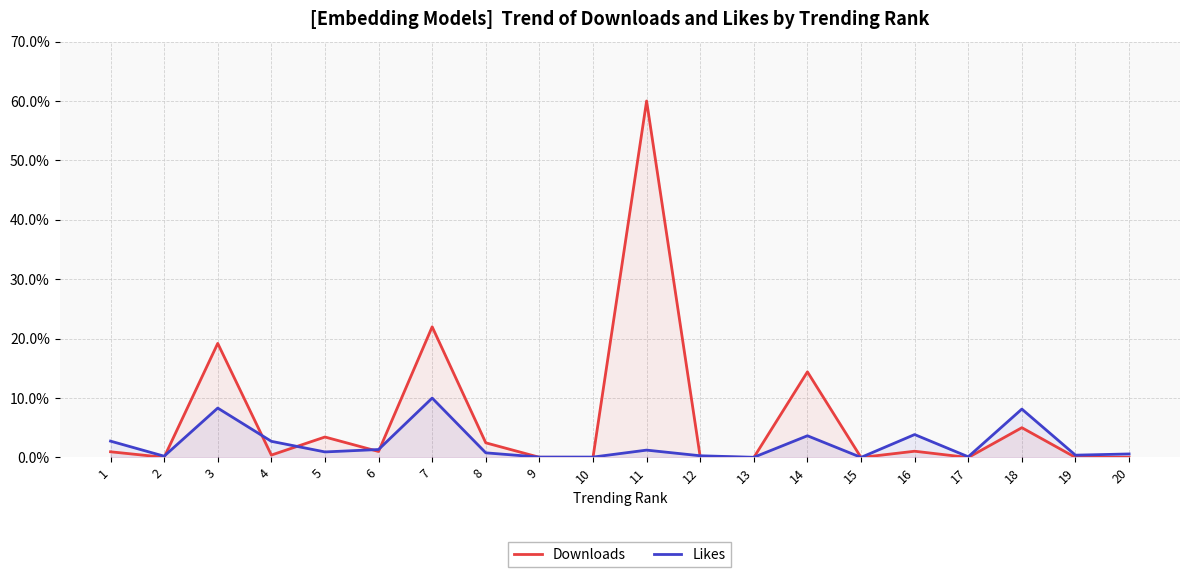

At which category does the chart reach its minimum across all series?

17